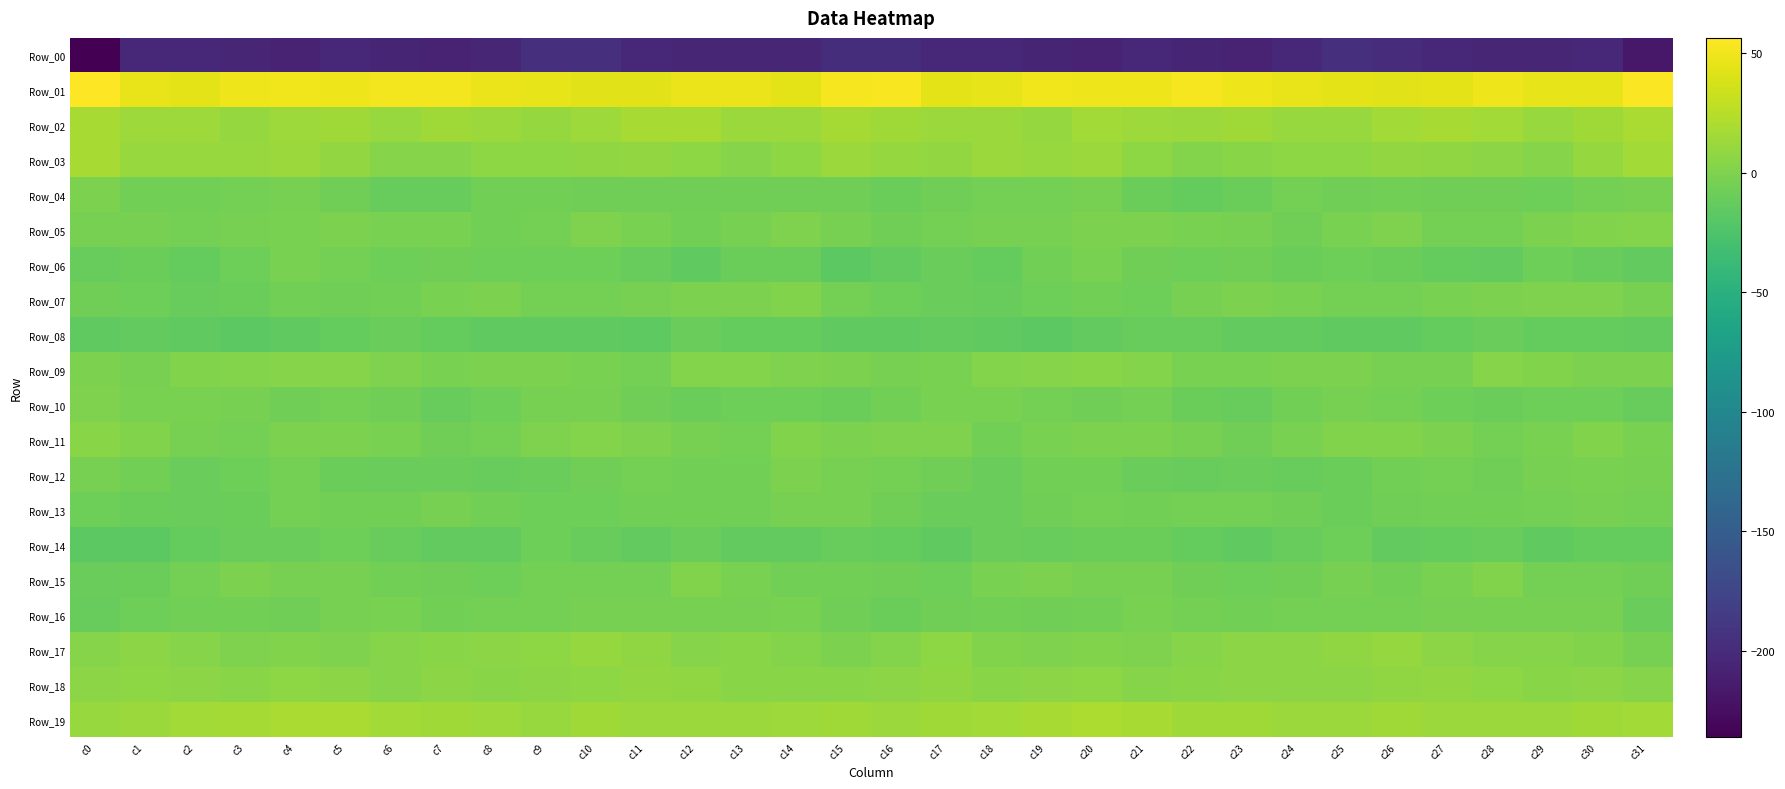

What is the total value across all series at c23?

-213.9